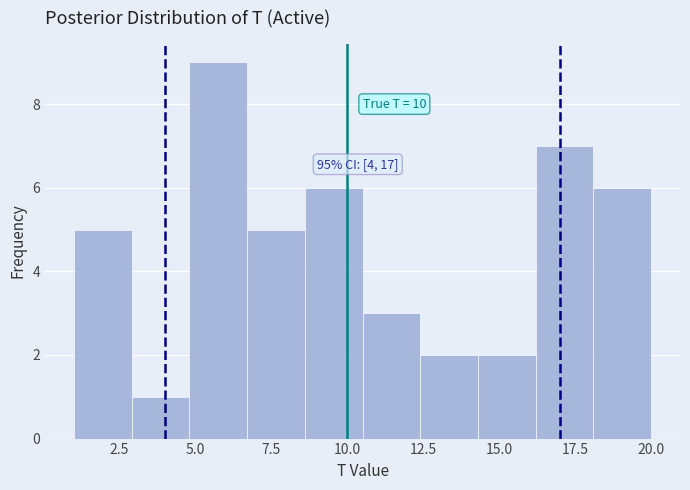

Read against the x-axis, roughly where is the centre of the tallest bar?

6.0